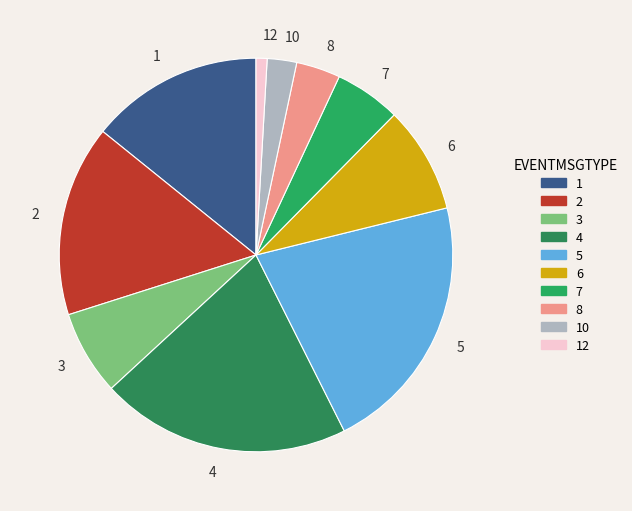

Which category has the smallest portion of the pie?

12